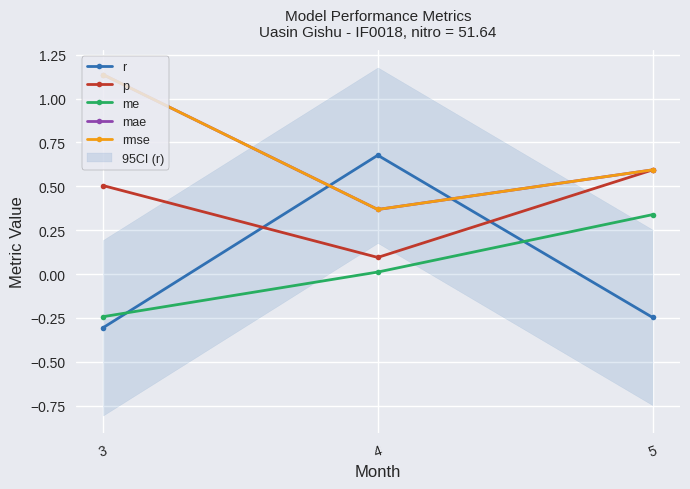

What is the sum of all me values?

0.1